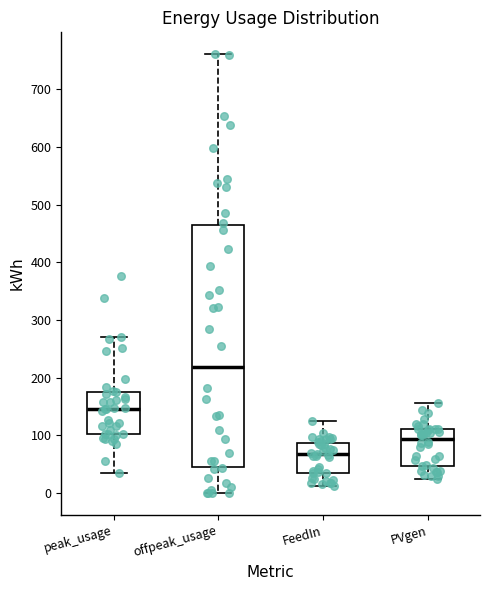

Which box's median line is the lowest?

FeedIn